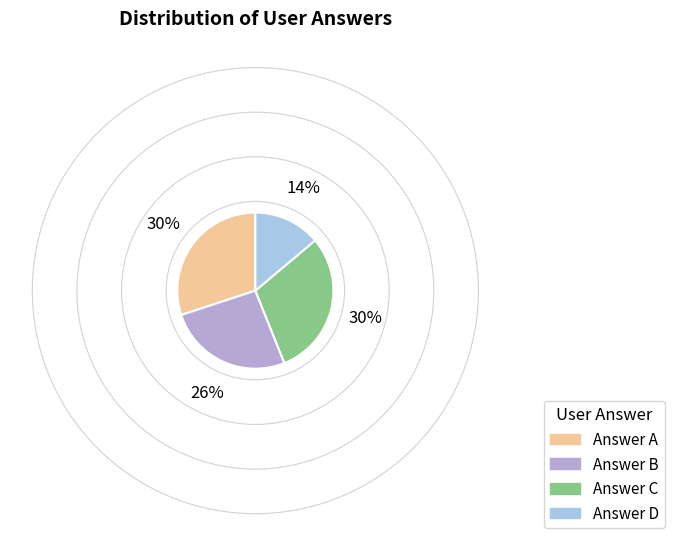

Count the number of slices in the pie.

4